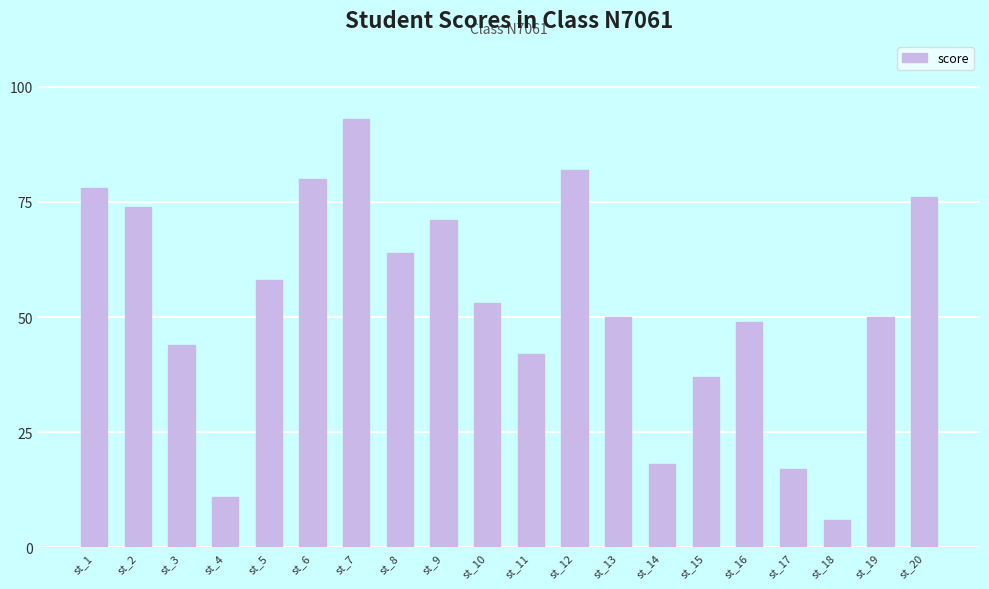

What is the value of the 2nd bar from the left?

74